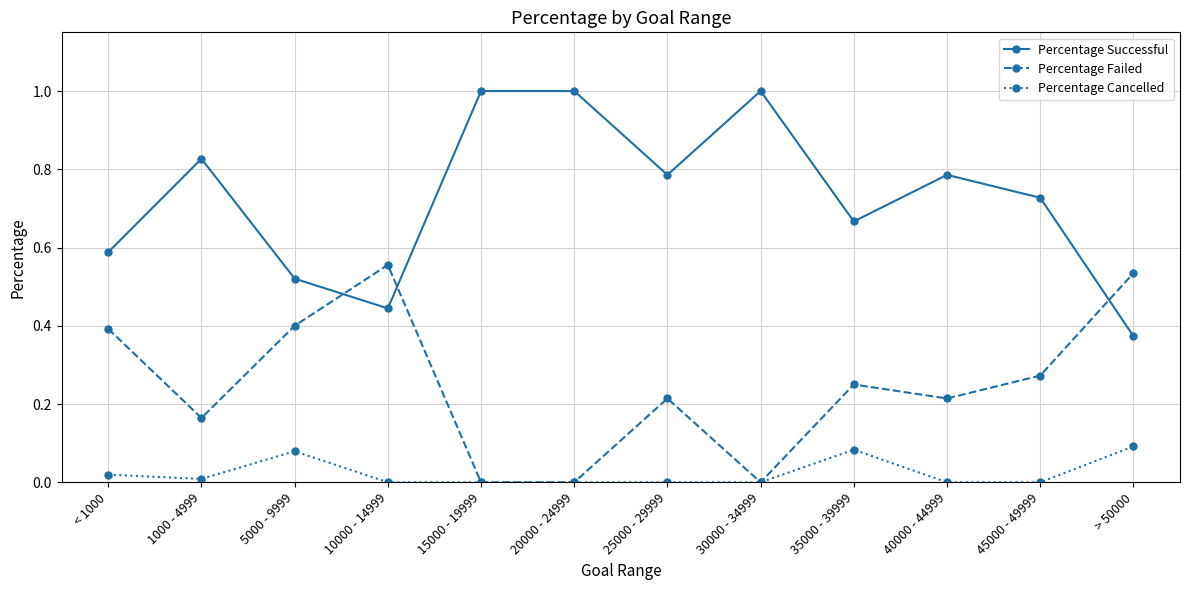

Which series has the largest range (max minus min)?

Percentage Successful